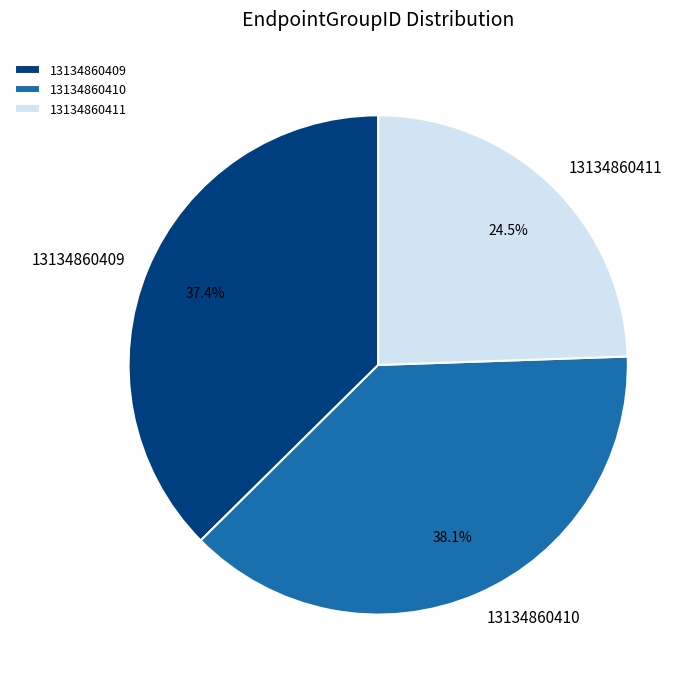

How much of the chart is everything except 13134860409?

62.6%